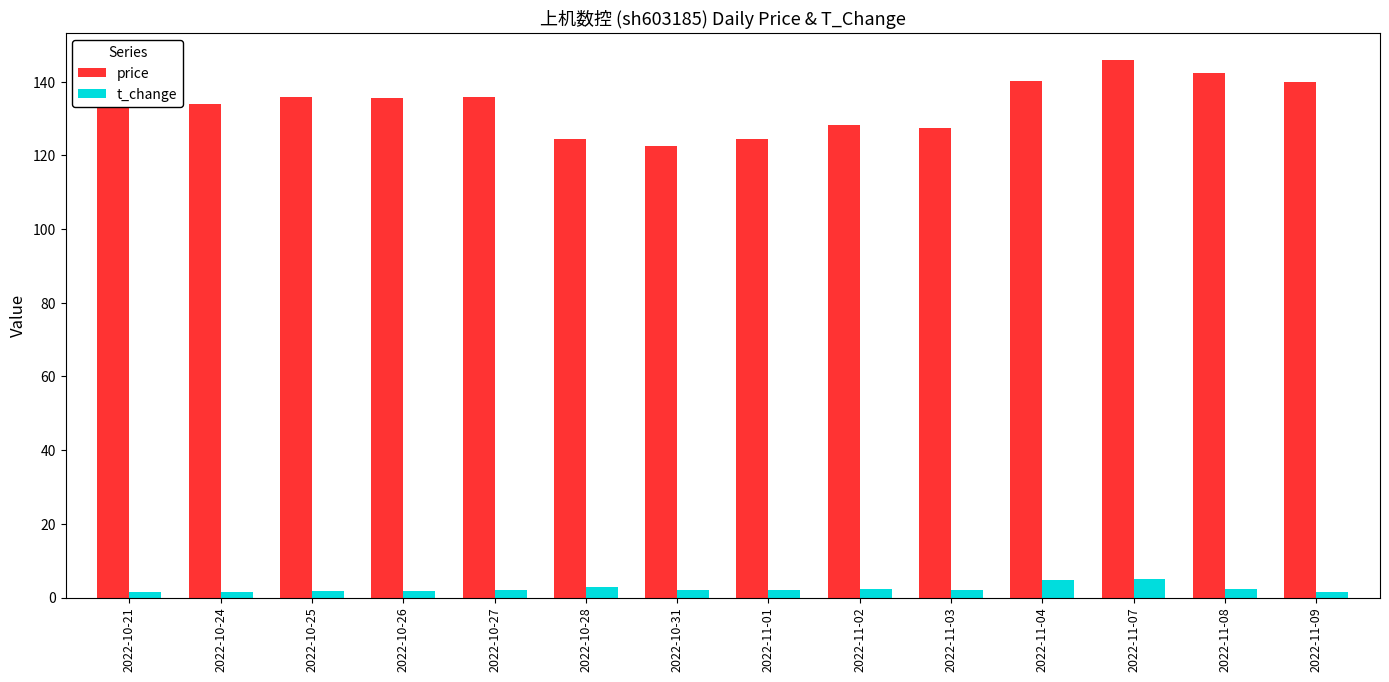

What is the sum of all t_change values?

33.2